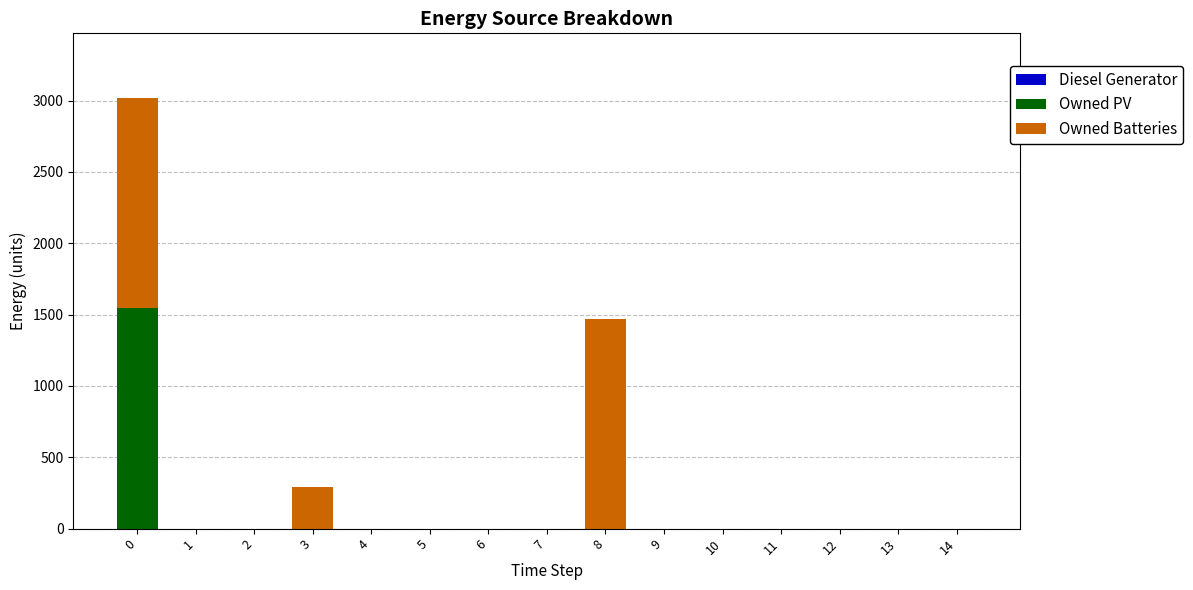

Reading left to right, transcribe the values for Owned PV.

0=1548	1=0	2=0	3=0	4=0	5=0	6=0	7=0	8=0	9=0	10=0	11=0	12=0	13=0	14=0